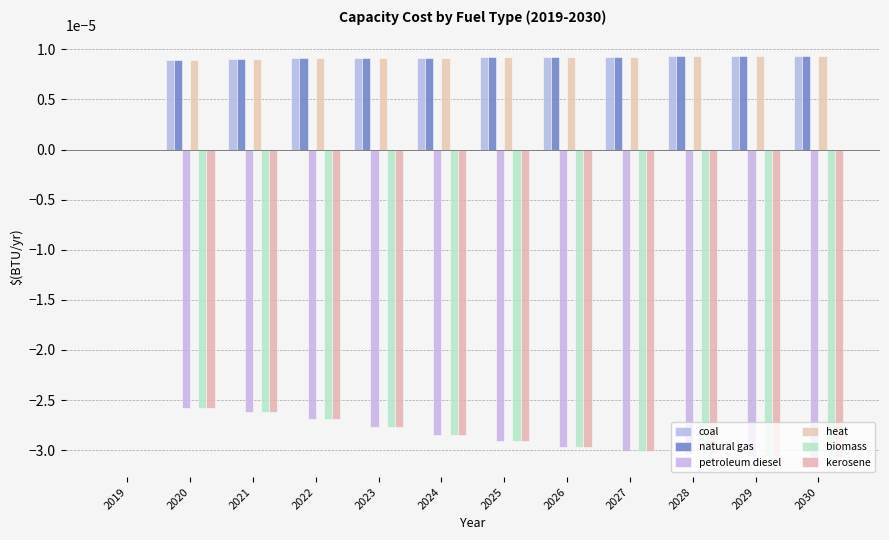

Which has a higher value, 2020 or 2028?

2028